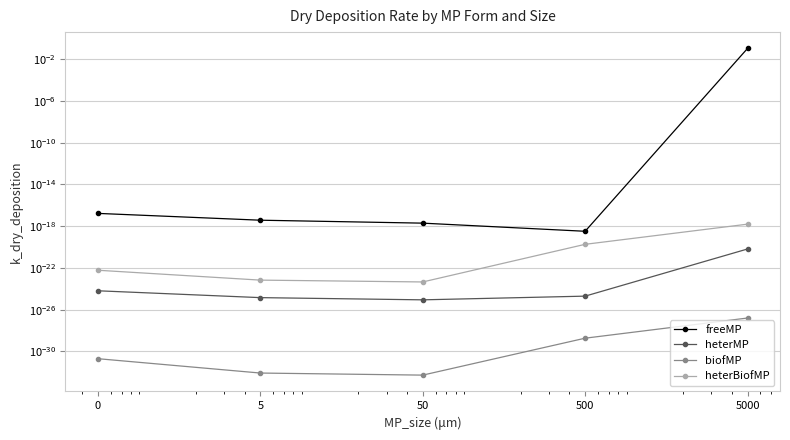

True or false: freeMP has more than 0 interior local peaks.

False